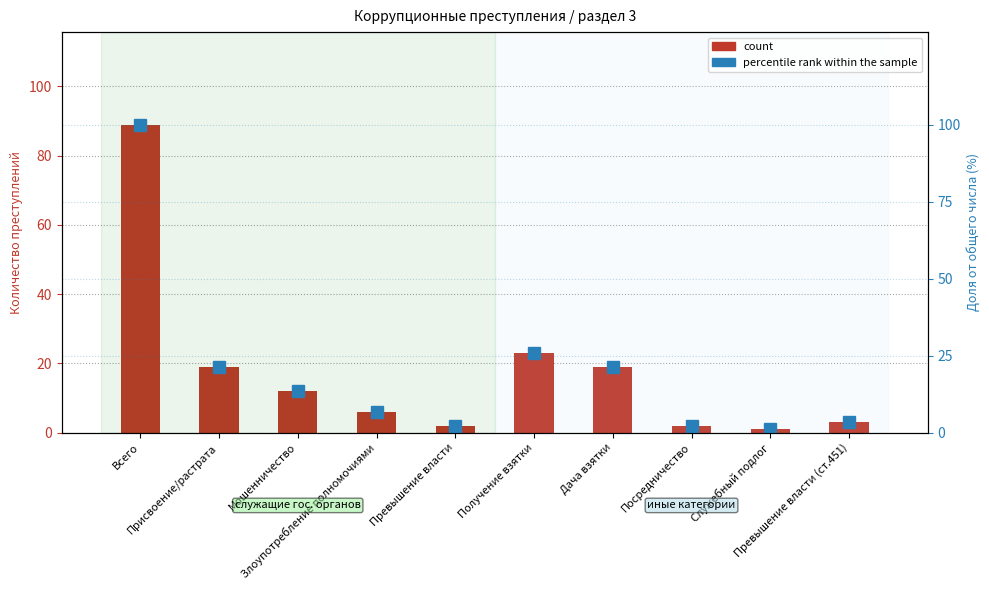

Where does the percentile rank within the sample series first go above 13?

Всего